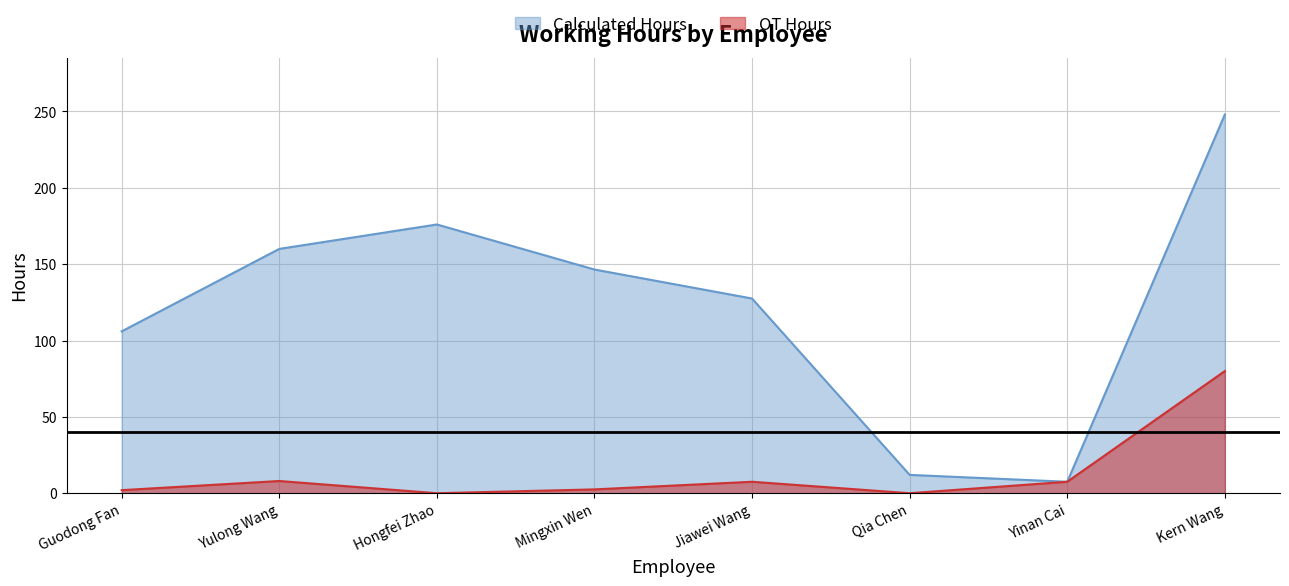

Reading left to right, list all the values displayed in this chart.

Calculated Hours: Guodong Fan=106.0	Yulong Wang=160.0	Hongfei Zhao=176.0	Mingxin Wen=146.5	Jiawei Wang=127.5	Qia Chen=12.0	Yinan Cai=7.5	Kern Wang=248.0
OT Hours: Guodong Fan=2.0	Yulong Wang=8.0	Hongfei Zhao=0.0	Mingxin Wen=2.5	Jiawei Wang=7.5	Qia Chen=0.0	Yinan Cai=7.5	Kern Wang=80.0